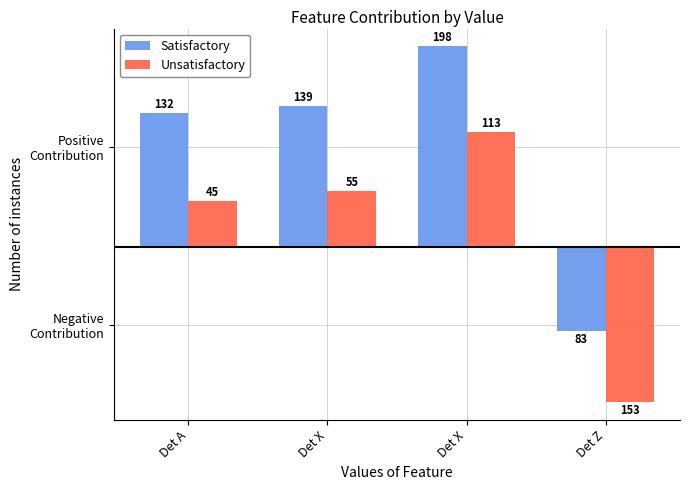

What are all the series names shown in the legend?

Satisfactory, Unsatisfactory